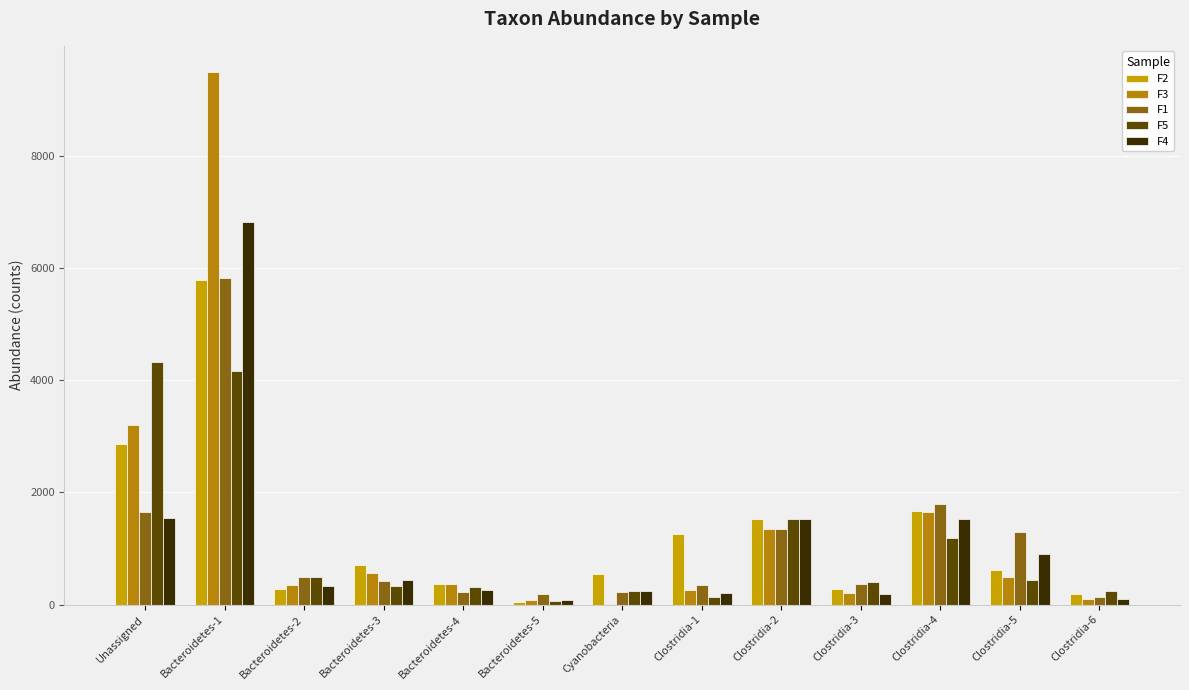

Count the number of data series in this chart.

5